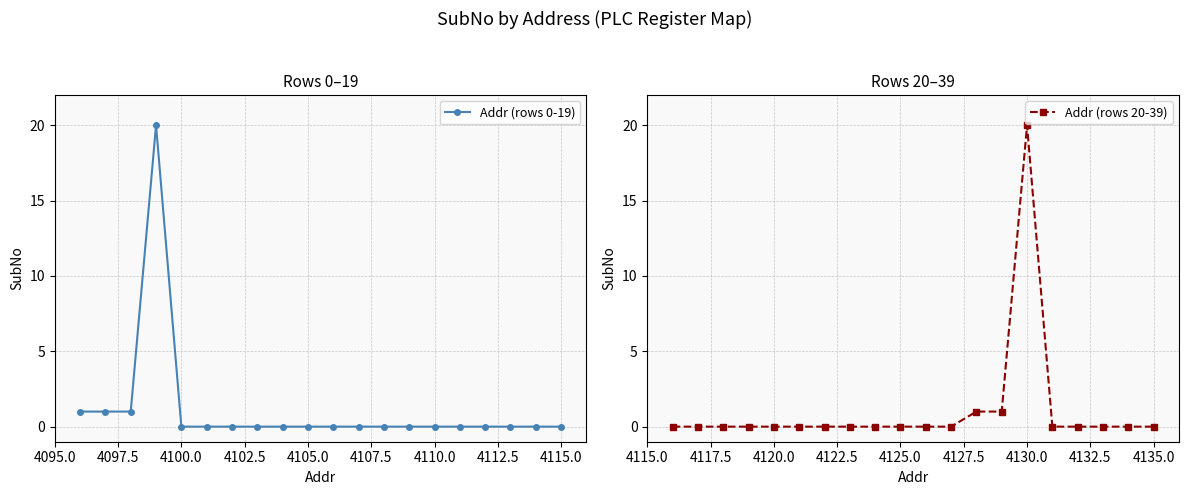

Rank the series by their maximum value, from lowest to highest.

Addr (rows 0-19), Addr (rows 20-39)